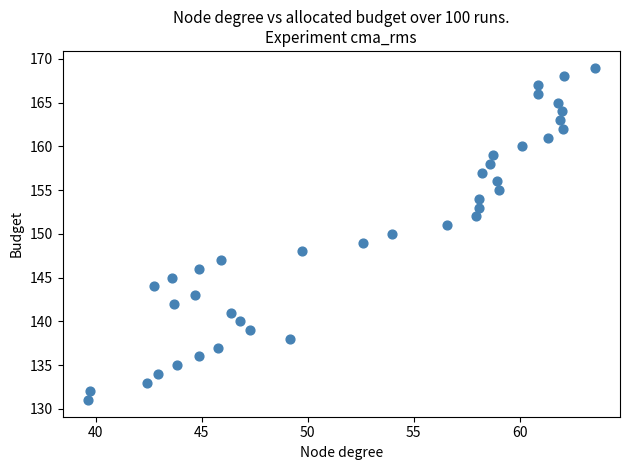

What is the range of Y values (max minus min)?

38